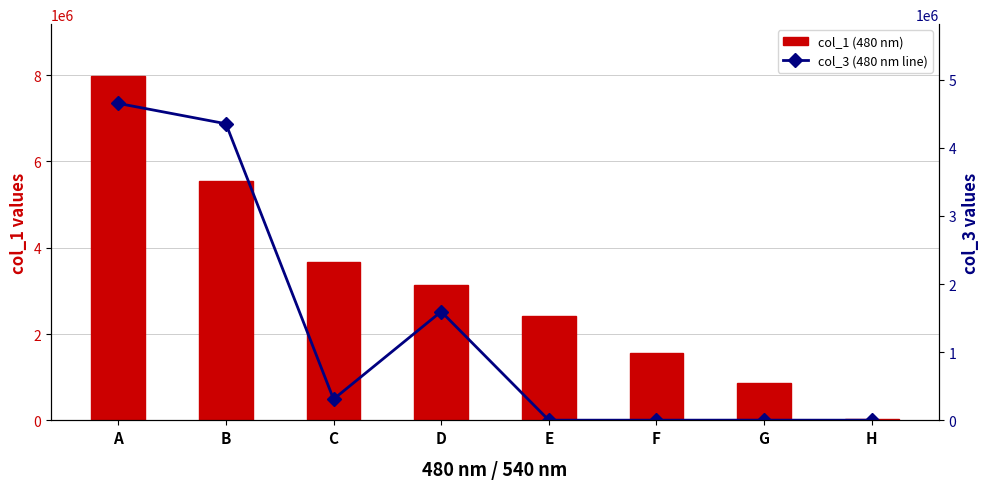

Which category has the lowest value across all series?

H